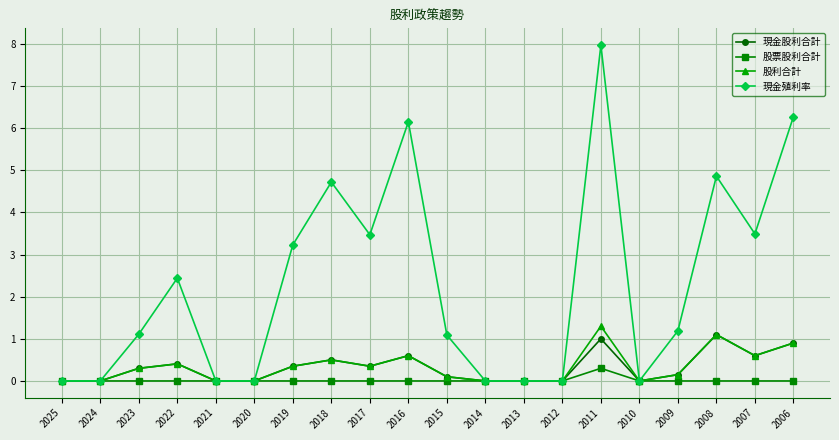

What is the difference between the maximum and minimum values in the 現金股利合計 series?

1.1